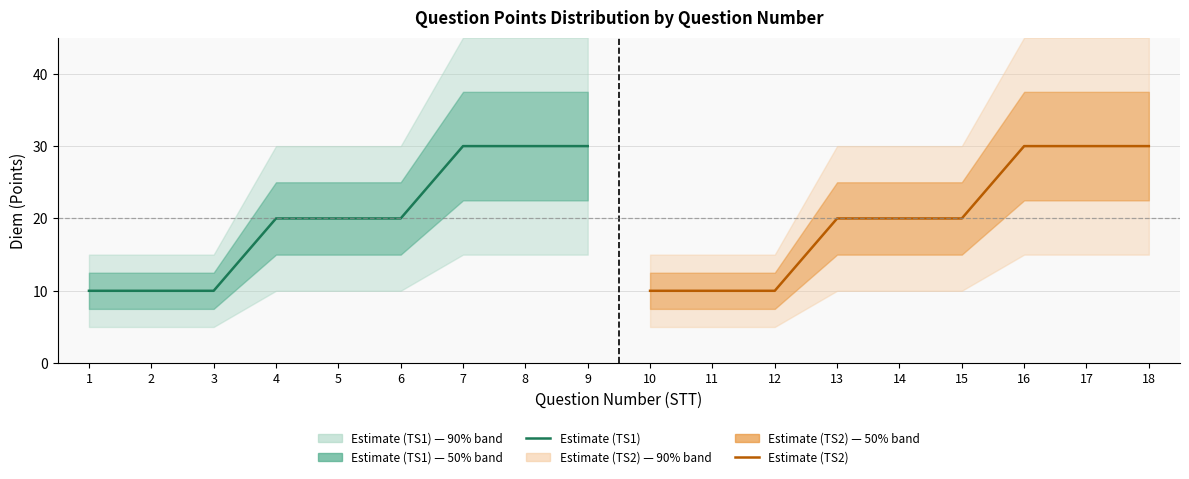

Which series has the widest spread of values?

Estimate (TS1)